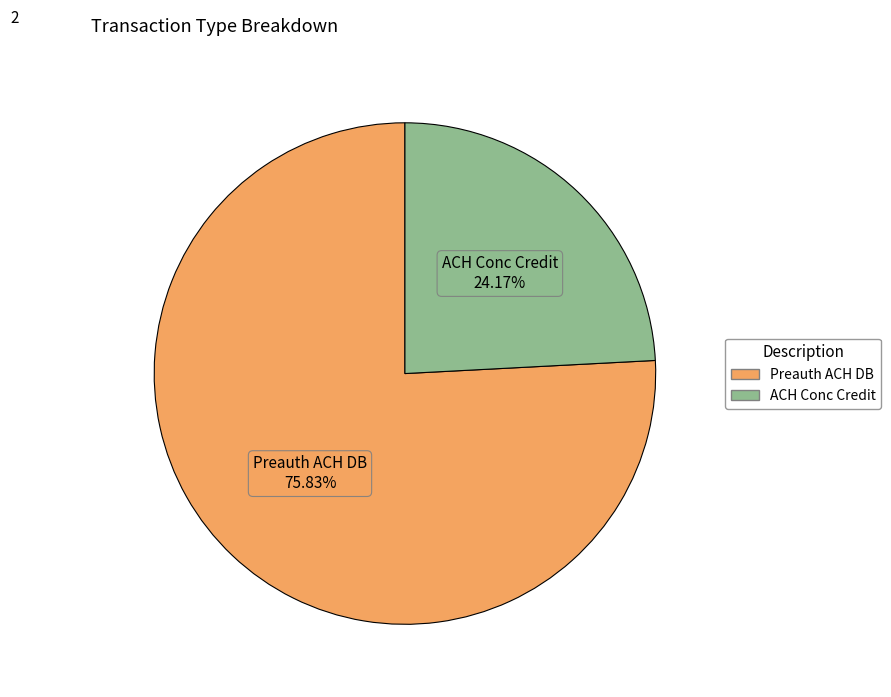

Which category has the biggest portion of the pie?

Preauth ACH DB